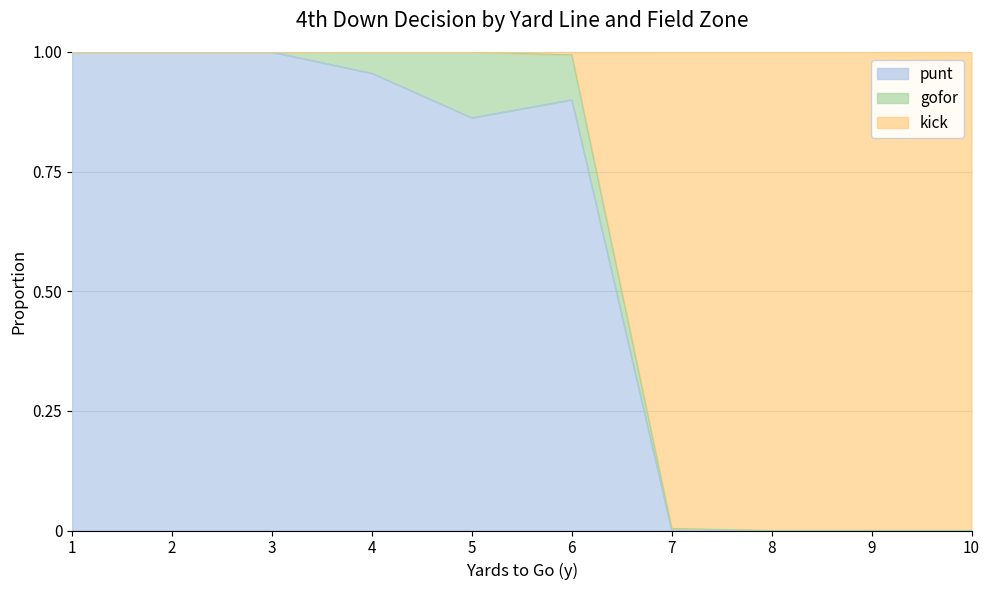

True or false: punt has more than 1 points higher than both neighbors.

False